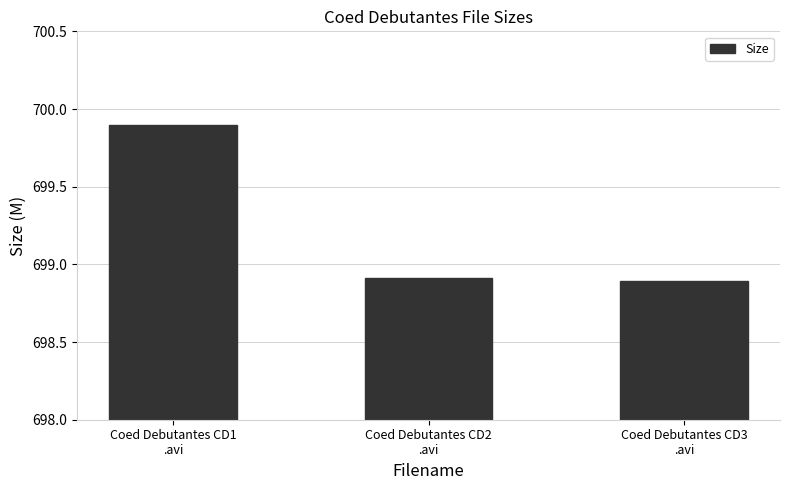

What is the smallest value displayed?

698.9